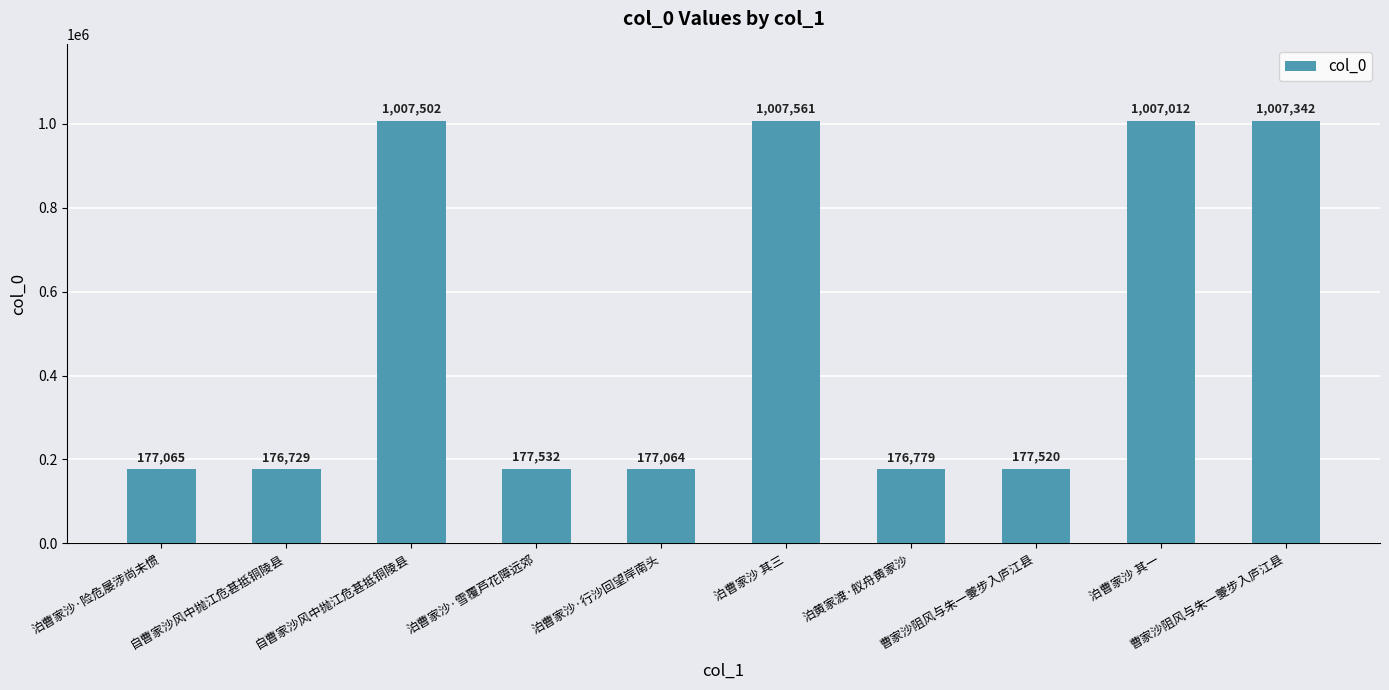

Count the number of data series in this chart.

1